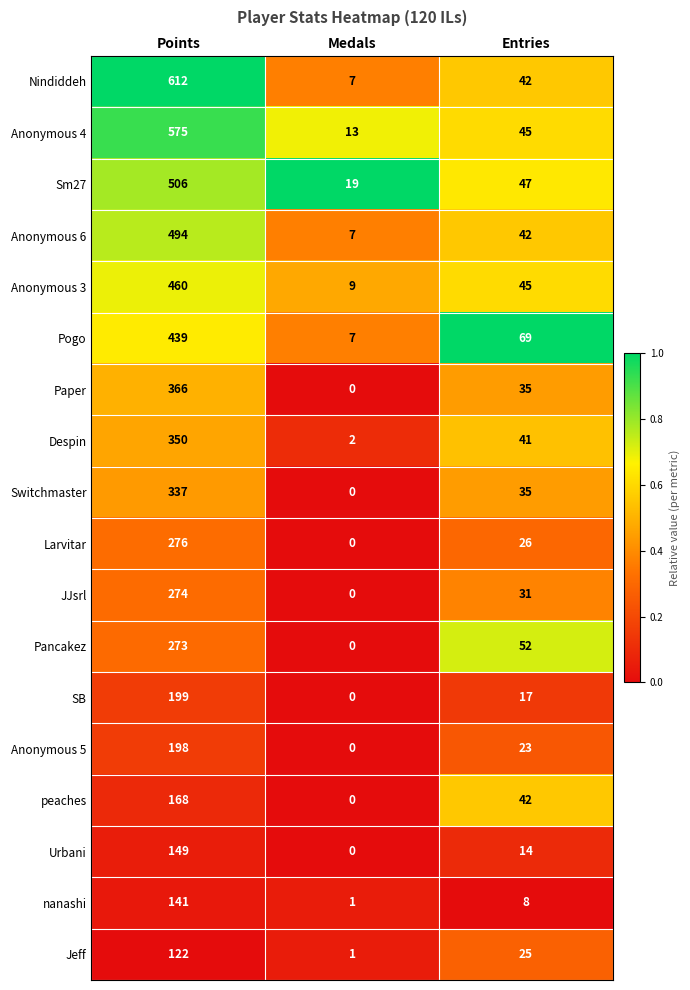

The value of Anonymous 6 at Points is 494. True or false?

True